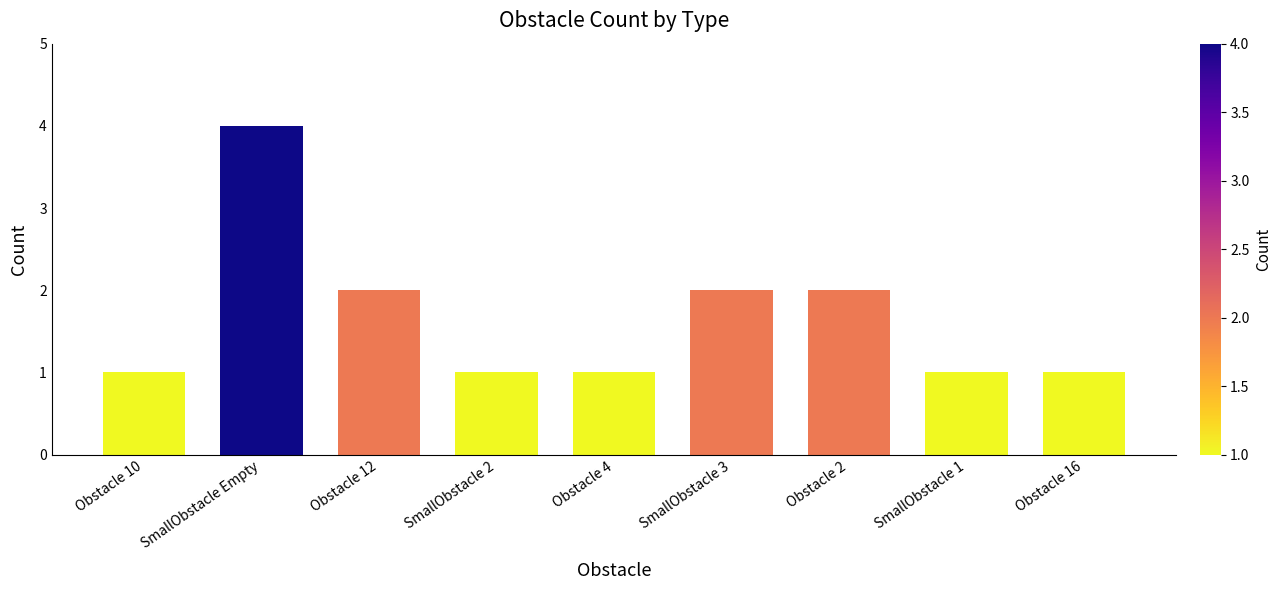

What is the sum of all values?

15